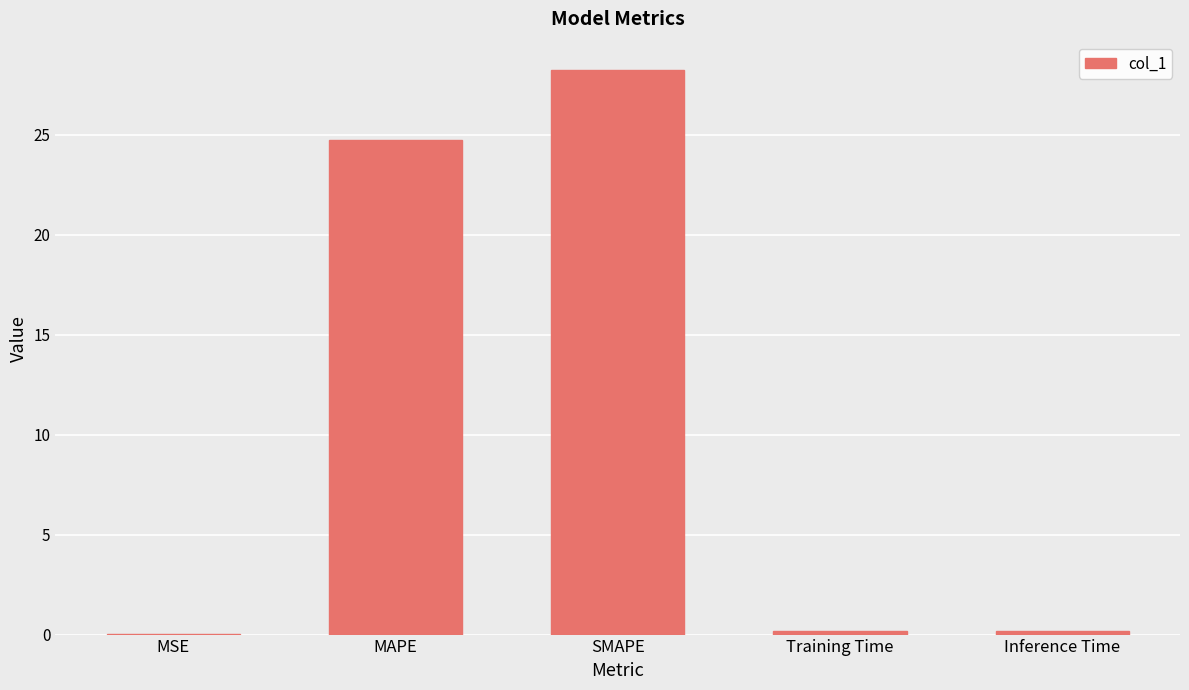

Is it true that the value at MAPE is 24.8?

True